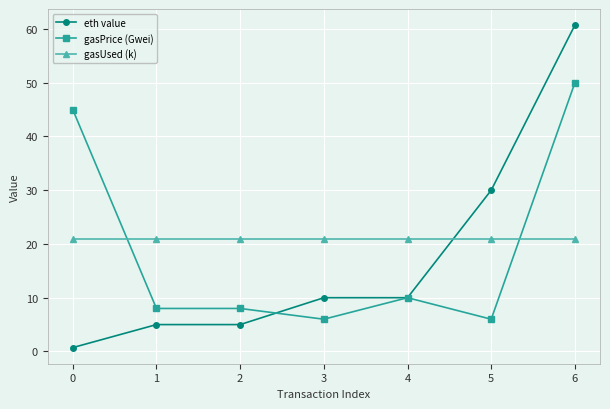

Is this an area chart (filled region under the line)?

No